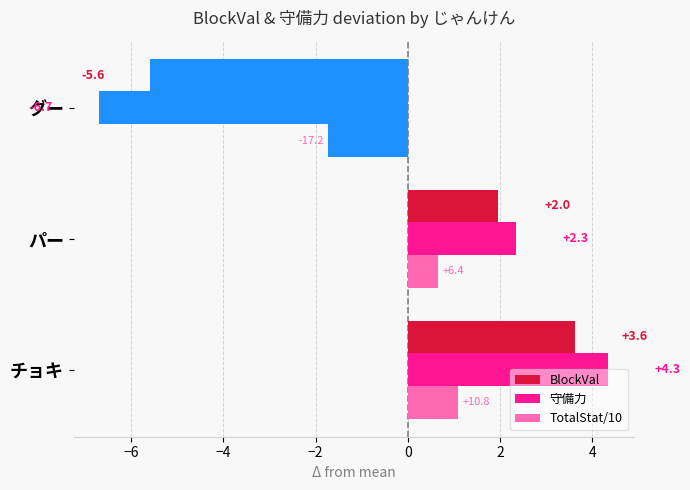

How many data points in BlockVal are above 1?

2